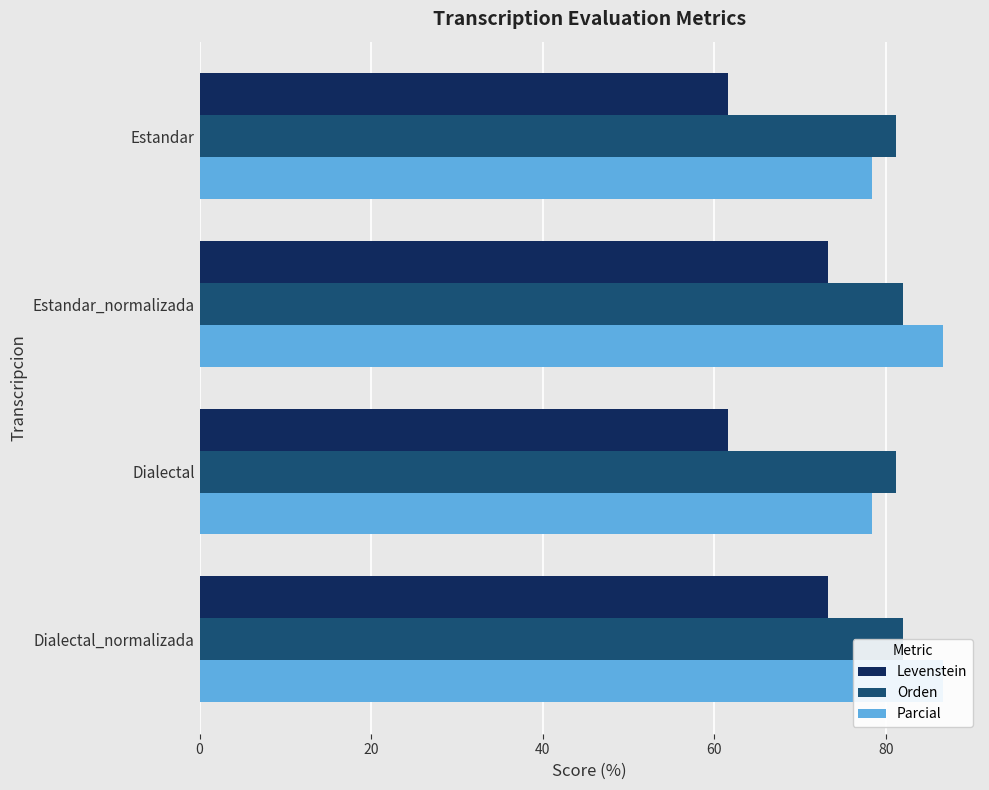

List the series in order of their peak value, highest first.

Parcial, Orden, Levenstein